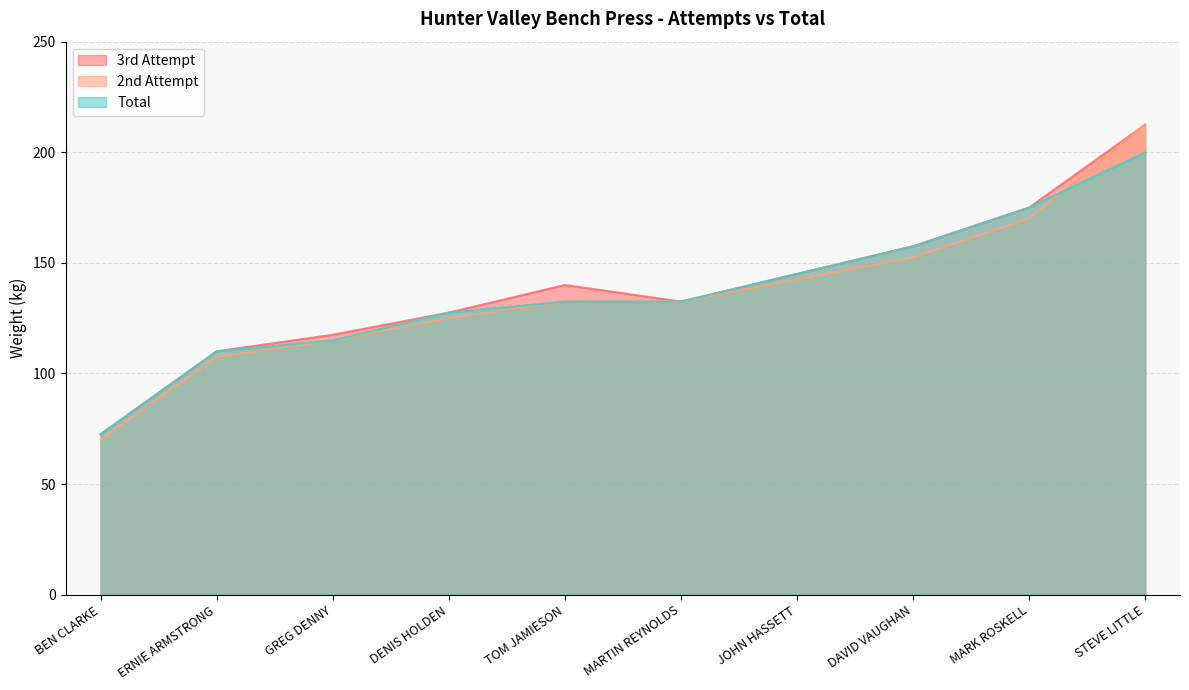

What is the smallest value displayed?

70.0